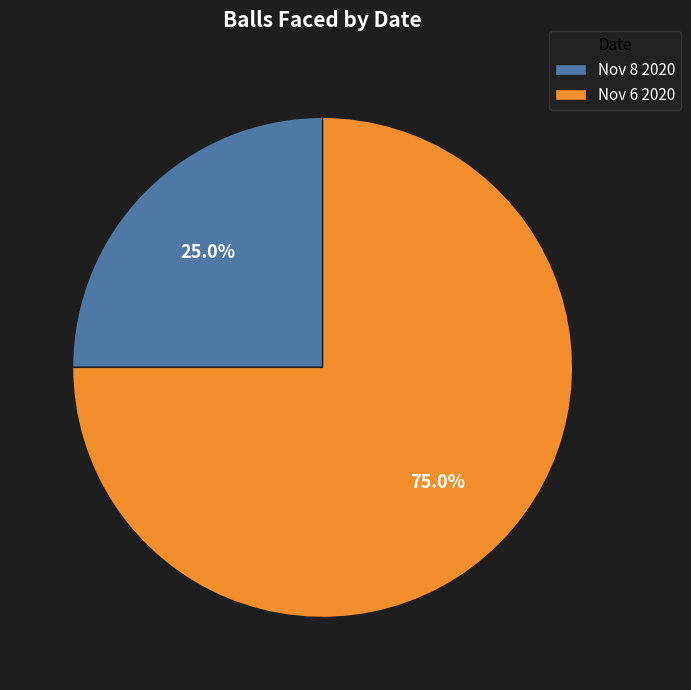

Is there any slice that represents more than half of the pie?

Yes